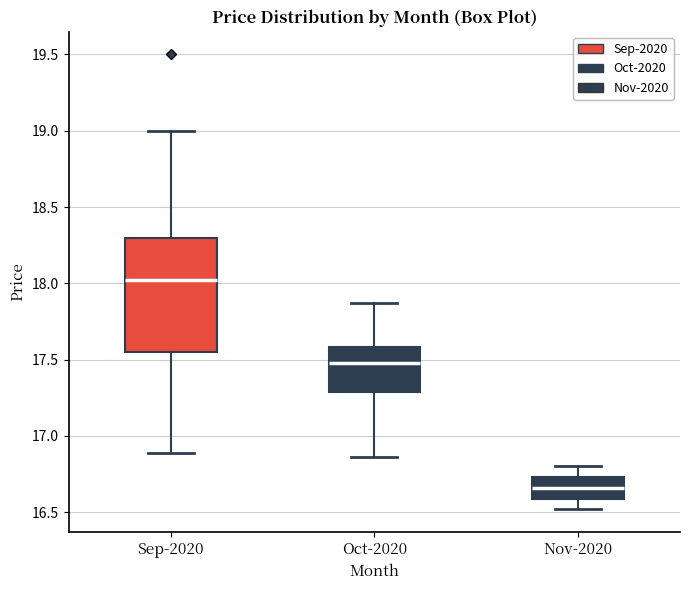

Reading left to right, transcribe this box plot: for each box, give where its median line is, the range the box spans, and where its two whiskers end, as read against the y-axis. The values are not printed on the chart, so give them approximately, as read against the axis.

Sep-2020: median 18.00, box 17.55 to 18.30, whiskers 16.90 to 19.00
Oct-2020: median 17.50, box 17.30 to 17.60, whiskers 16.85 to 17.85
Nov-2020: median 16.65, box 16.60 to 16.75, whiskers 16.50 to 16.80